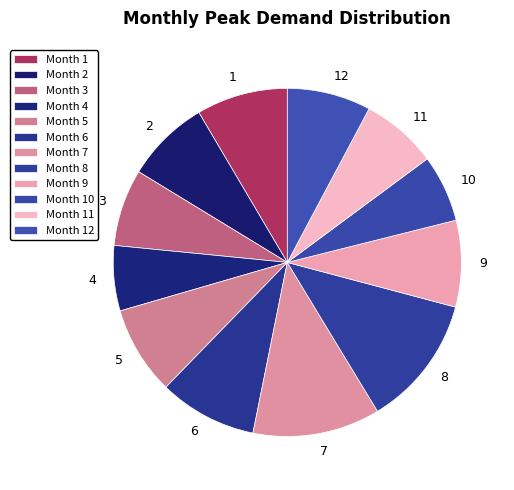

What is the ratio of the value at 10 to the value at 1?

0.7